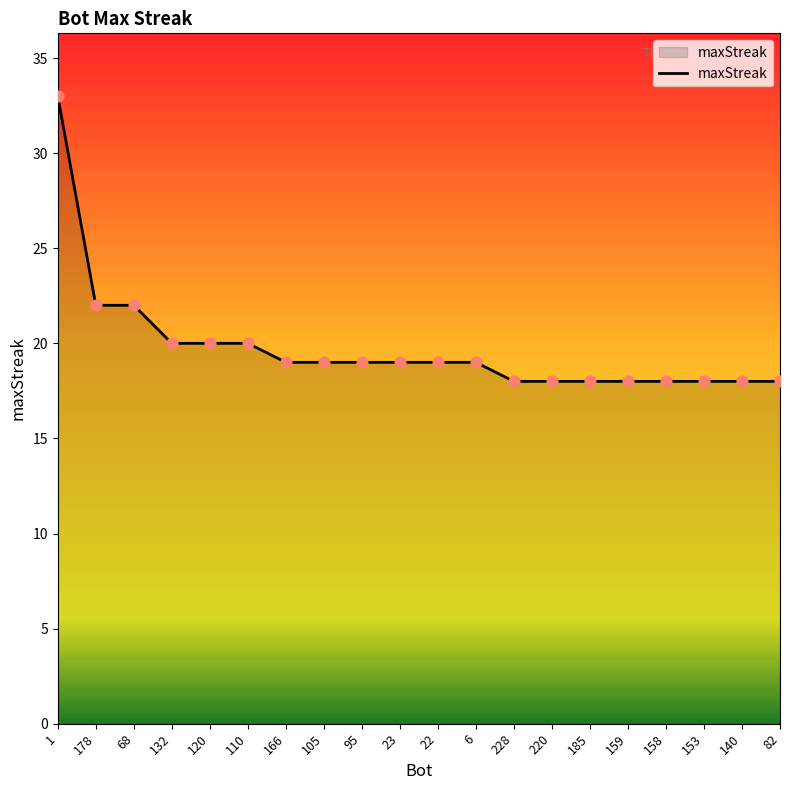

Between 22 and 82, which is larger?

22